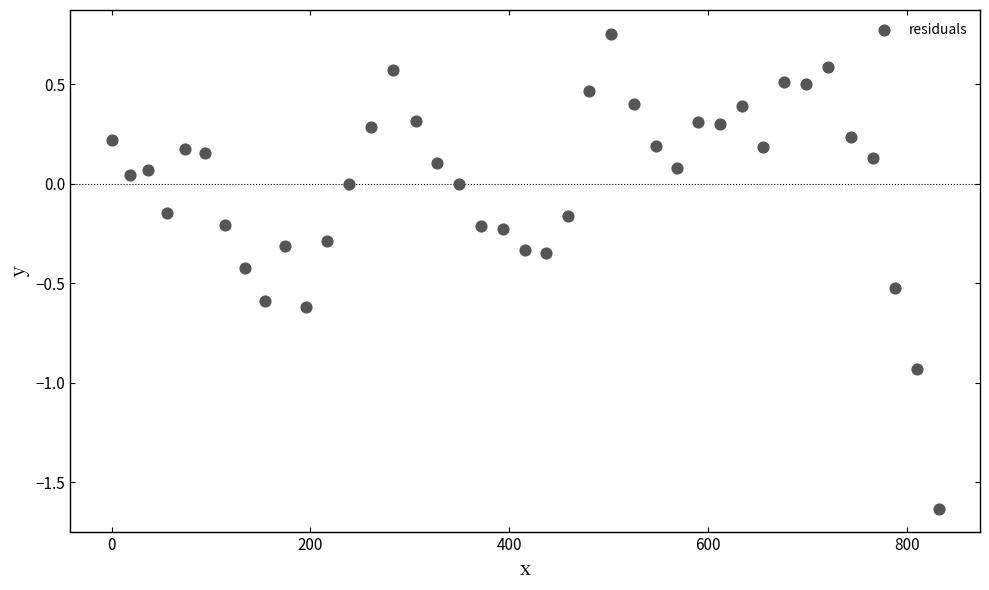

What is the range of X values (max minus min)?

831.8